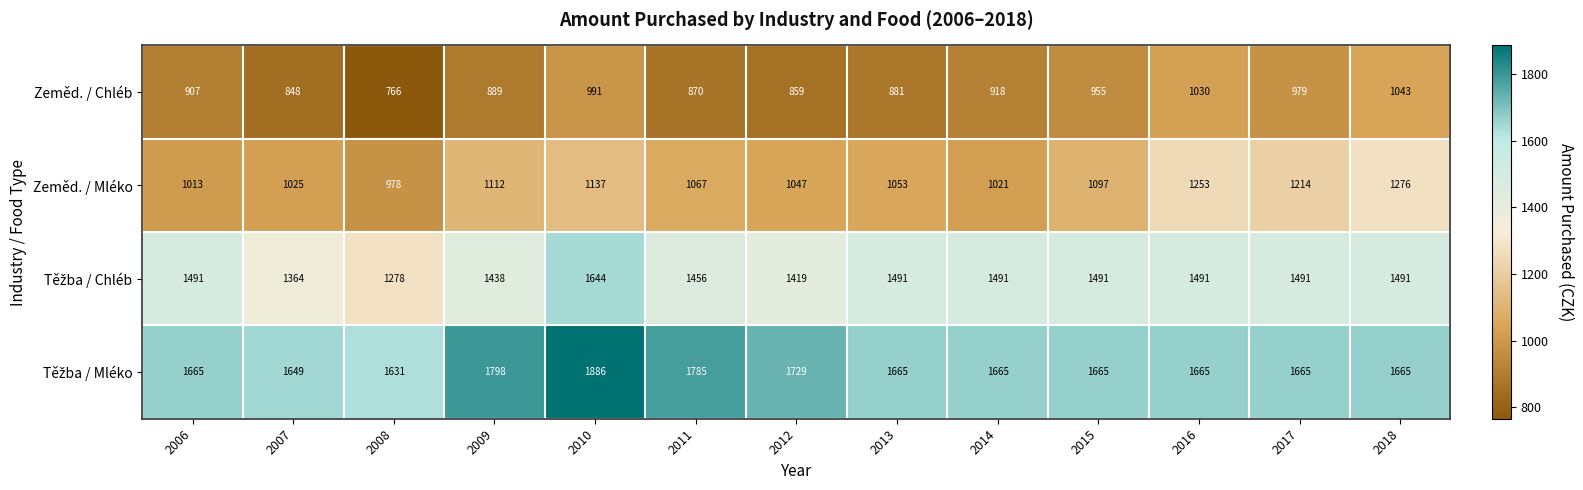

Where does the Zeměd. / Mléko series first go above 1067?

2009